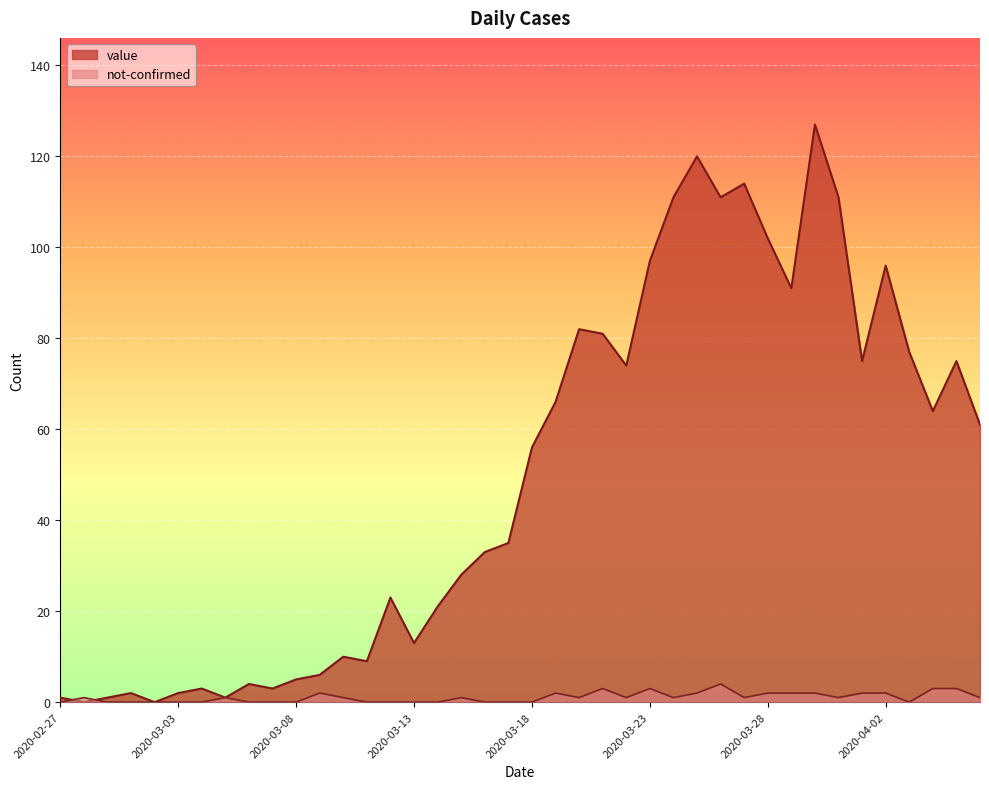

At which category does the chart reach its peak across all series?

2020-03-30